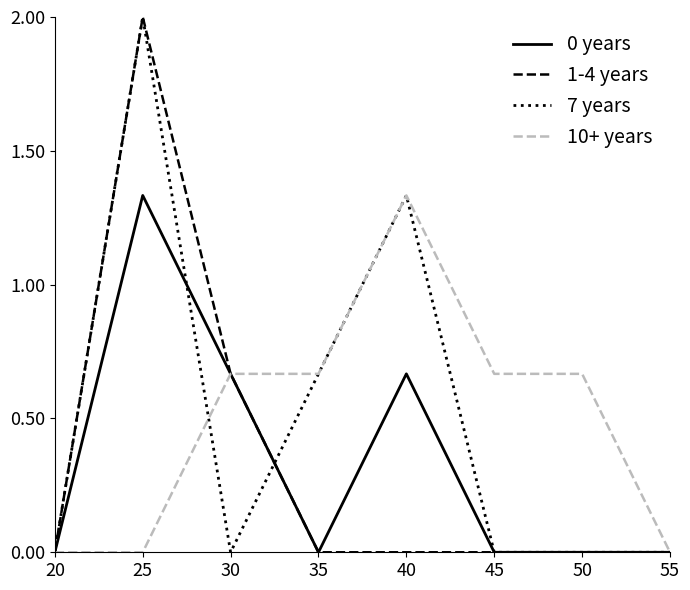

The 10+ years series shows -0.5 at 55. True or false?

False